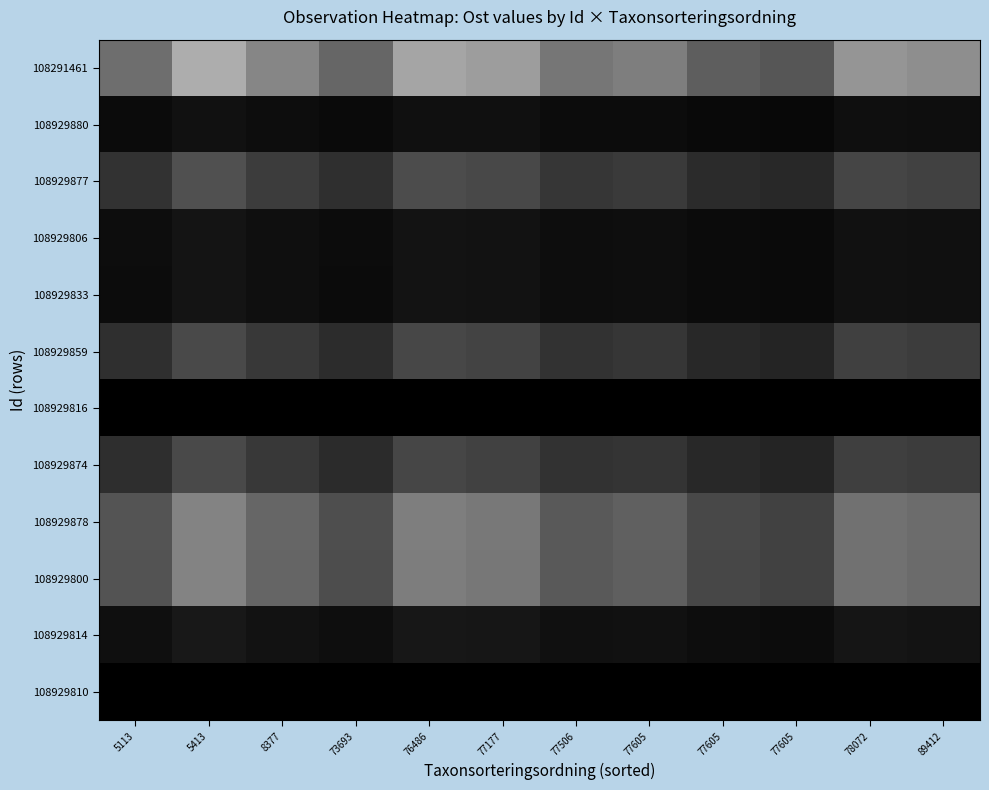

What is the greatest value displayed?

0.7